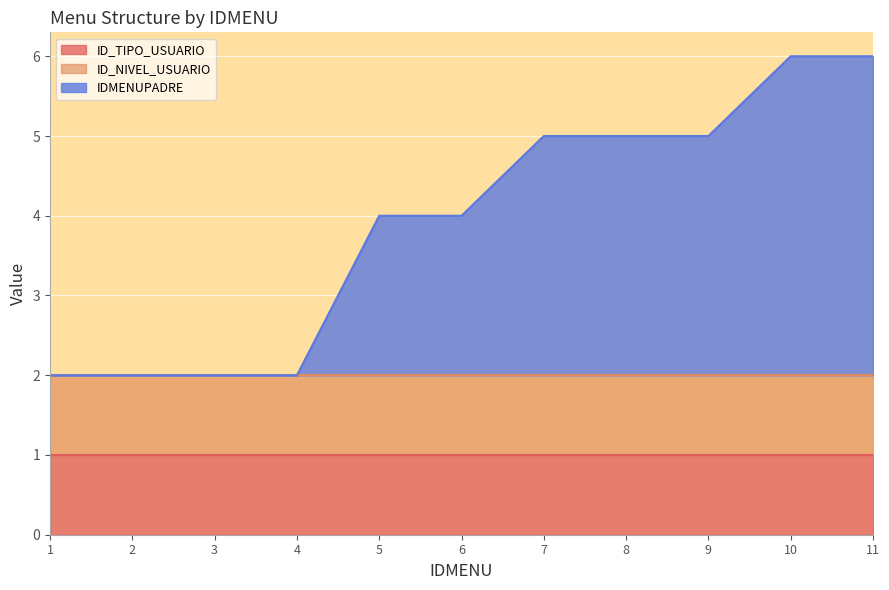

What is the average value of the ID_TIPO_USUARIO series?

1